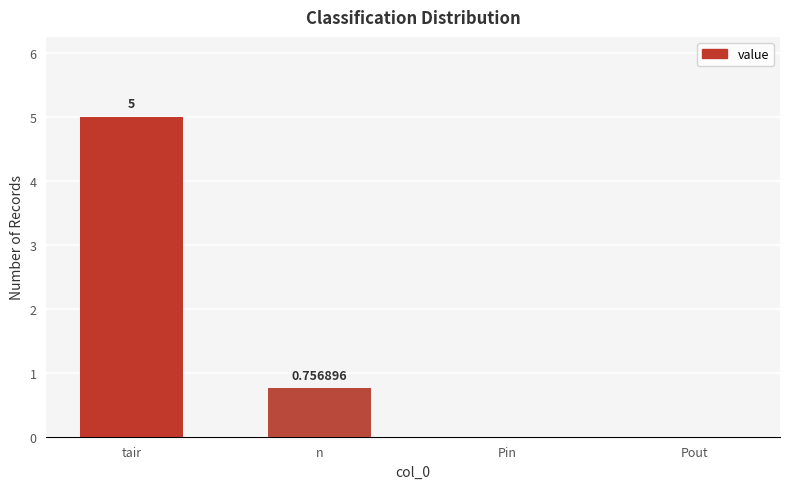

Count the number of categories in the chart.

4